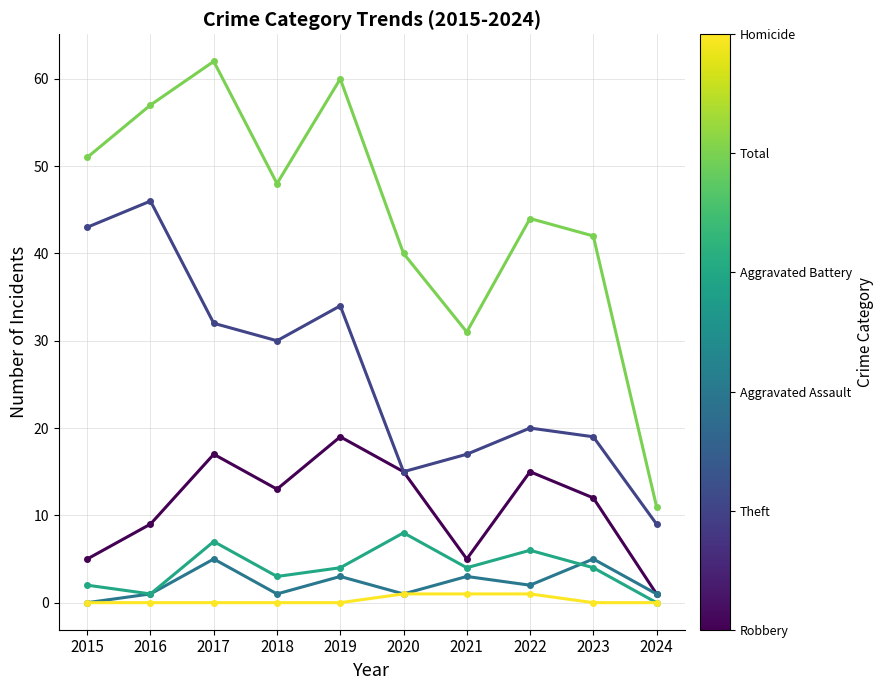

What is the total value across all series at 2019?

120